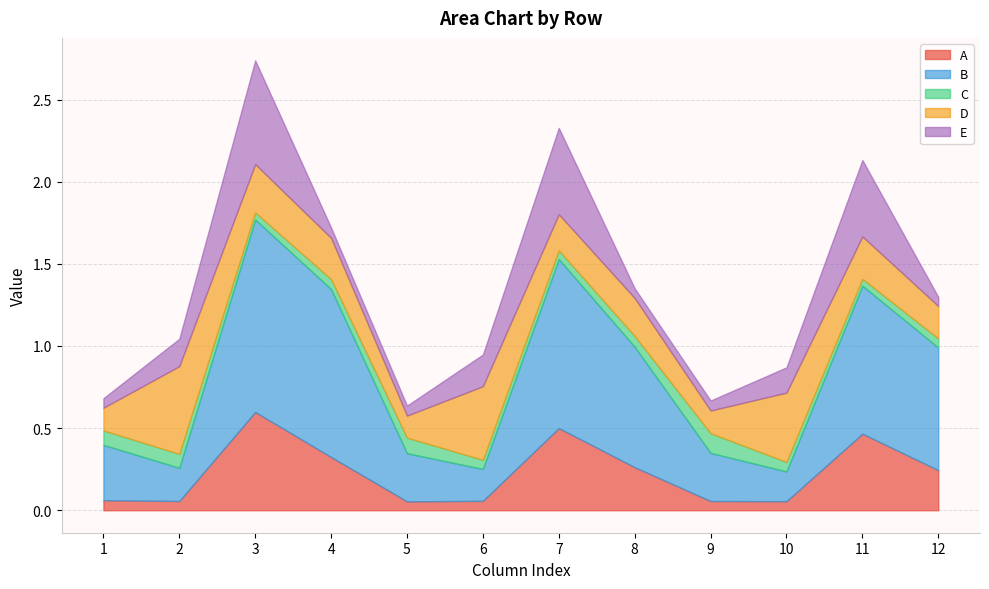

Reading left to right, transcribe all the data shown in this chart.

A: 0.1	0.1	0.6	0.3	0.1	0.1	0.5	0.3	0.1	0.1	0.5	0.2
B: 0.3	0.2	1.2	1.0	0.3	0.2	1.0	0.7	0.3	0.2	0.9	0.7
C: 0.1	0.1	0.0	0.1	0.1	0.1	0.1	0.1	0.1	0.1	0.0	0.1
D: 0.1	0.5	0.3	0.3	0.1	0.4	0.2	0.2	0.1	0.4	0.3	0.2
E: 0.1	0.2	0.6	0.1	0.1	0.2	0.5	0.1	0.1	0.2	0.5	0.1